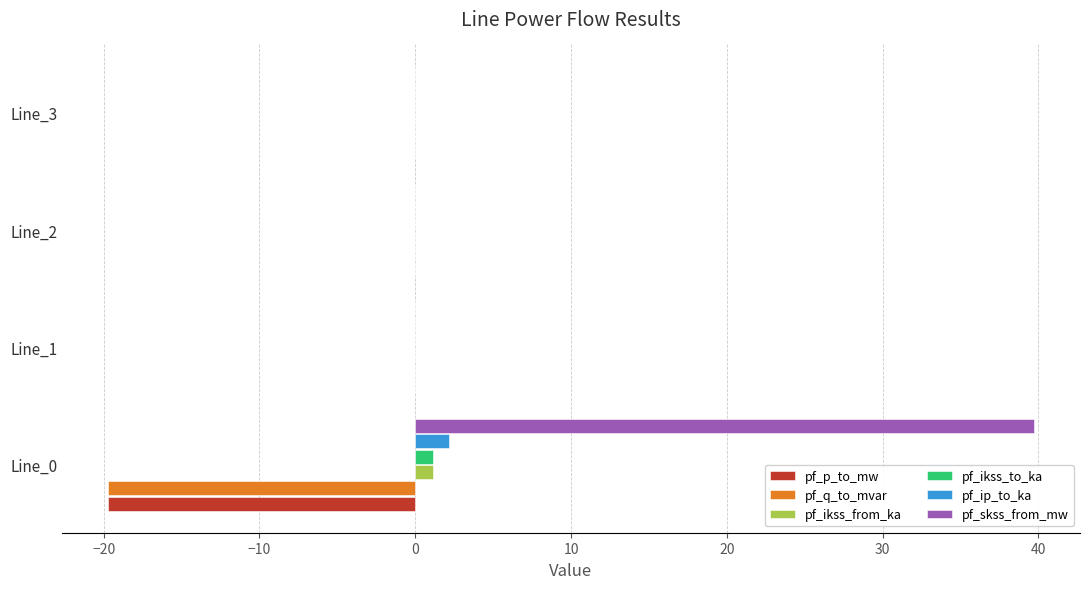

Which series has the largest range (max minus min)?

pf_skss_from_mw